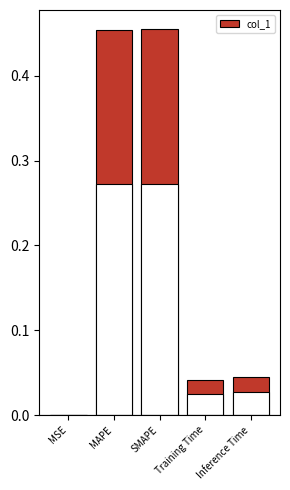

How many bars are there in total?

5